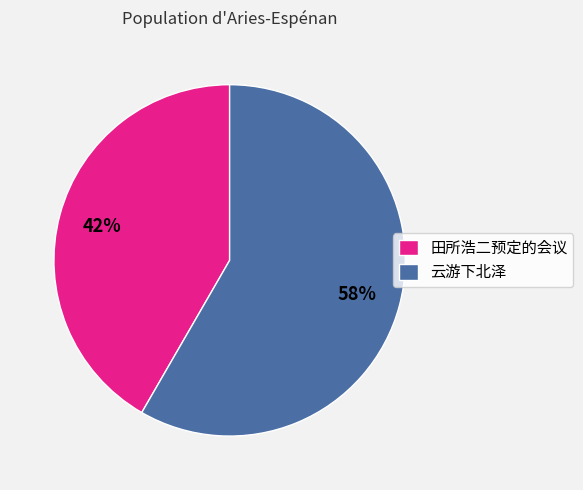

Count the number of slices in the pie.

2